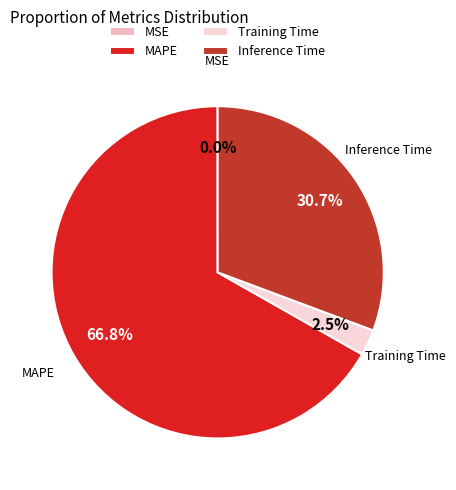

Combined, do MAPE and Inference Time account for over 50%?

Yes